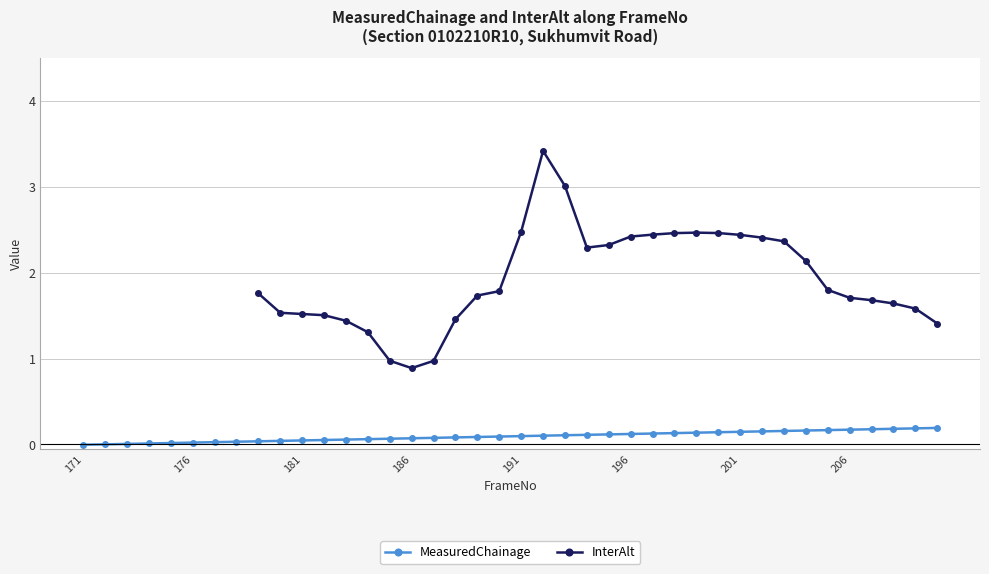

Does the chart have visible grid lines?

Yes